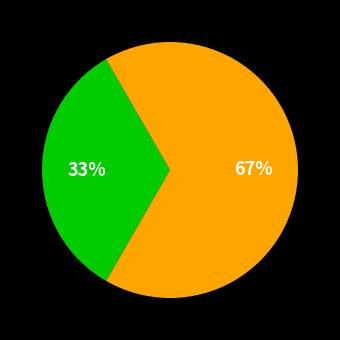

Is there a majority slice in this chart?

Yes